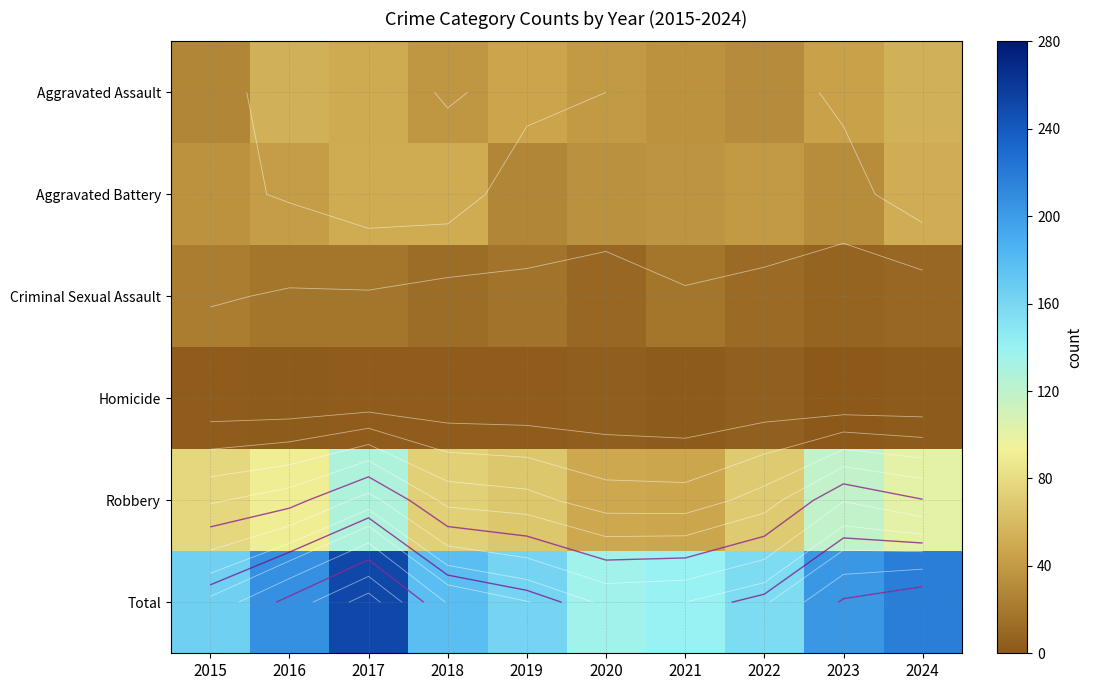

Which series has the largest total across all categories?

Total